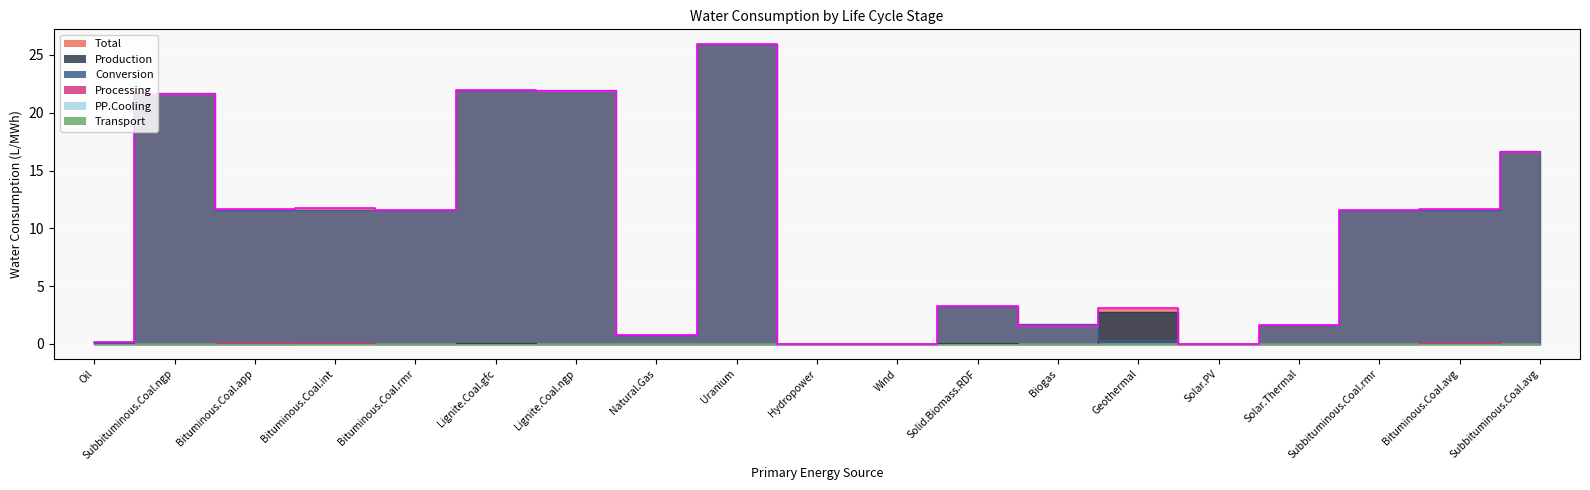

At which category does Total reach its first local valley?

Bituminous.Coal.app